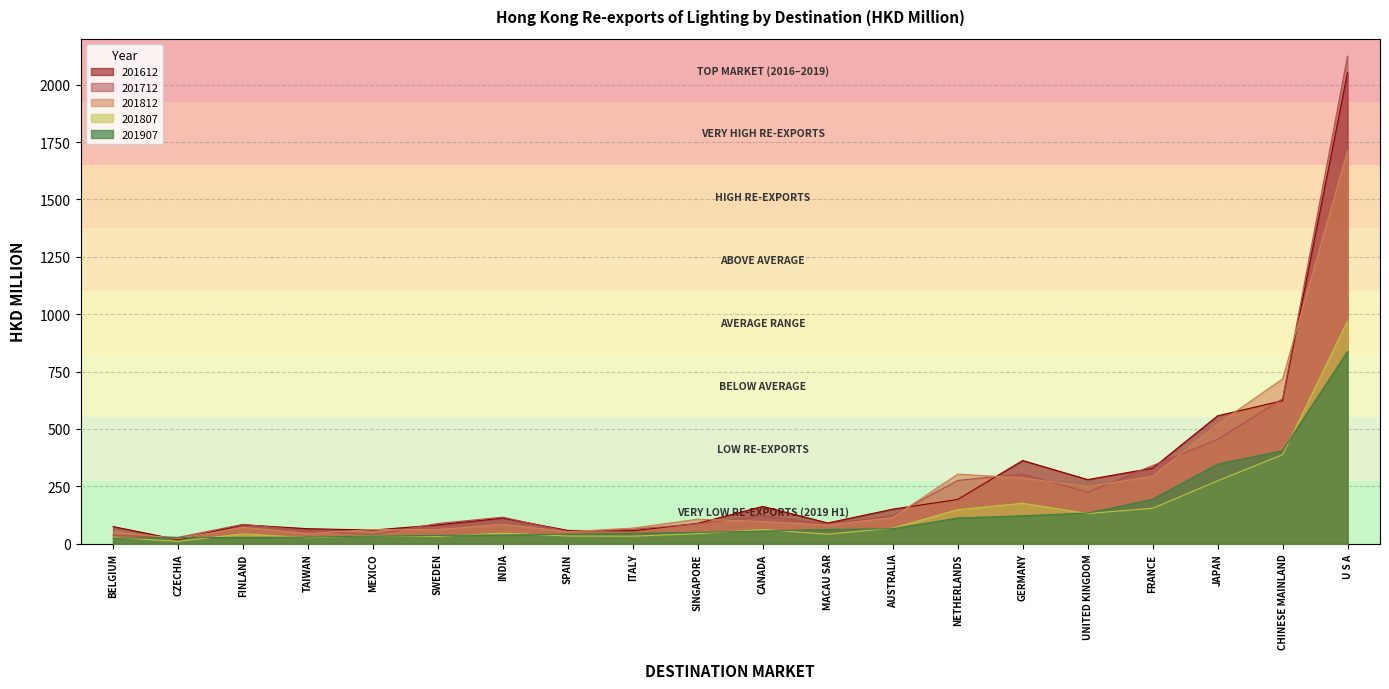

Which label corresponds to the largest value in the chart?

U S A